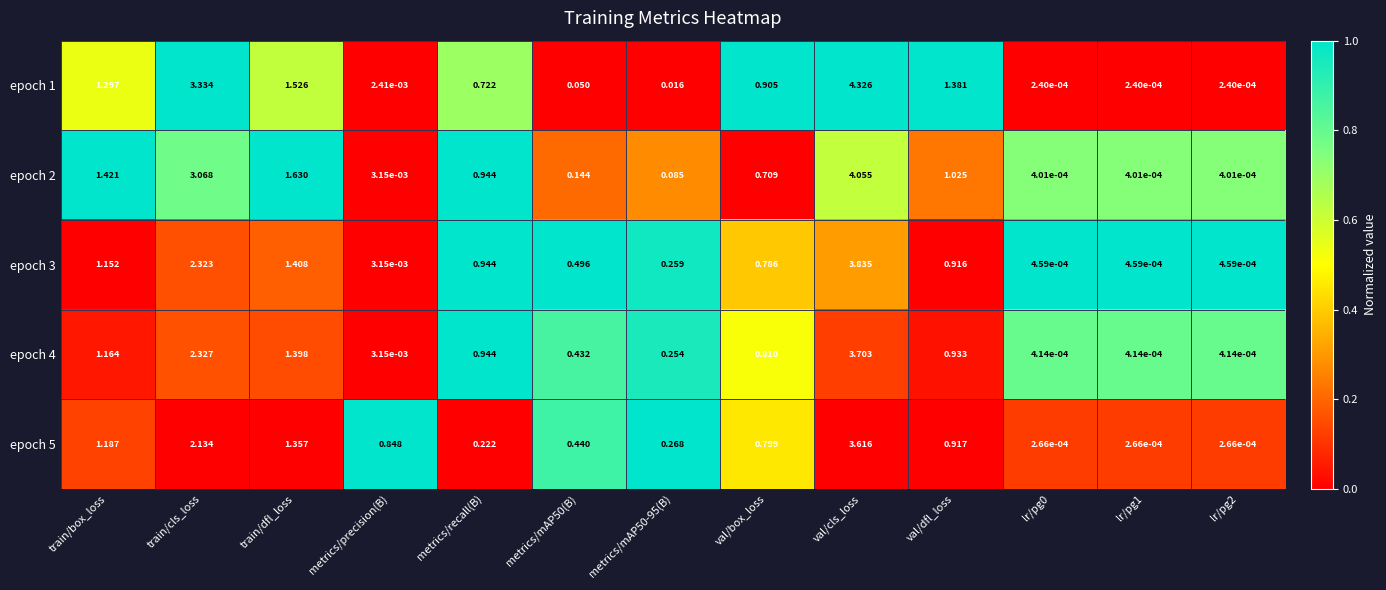

Which category has the highest value in the epoch 4 series?

val/cls_loss